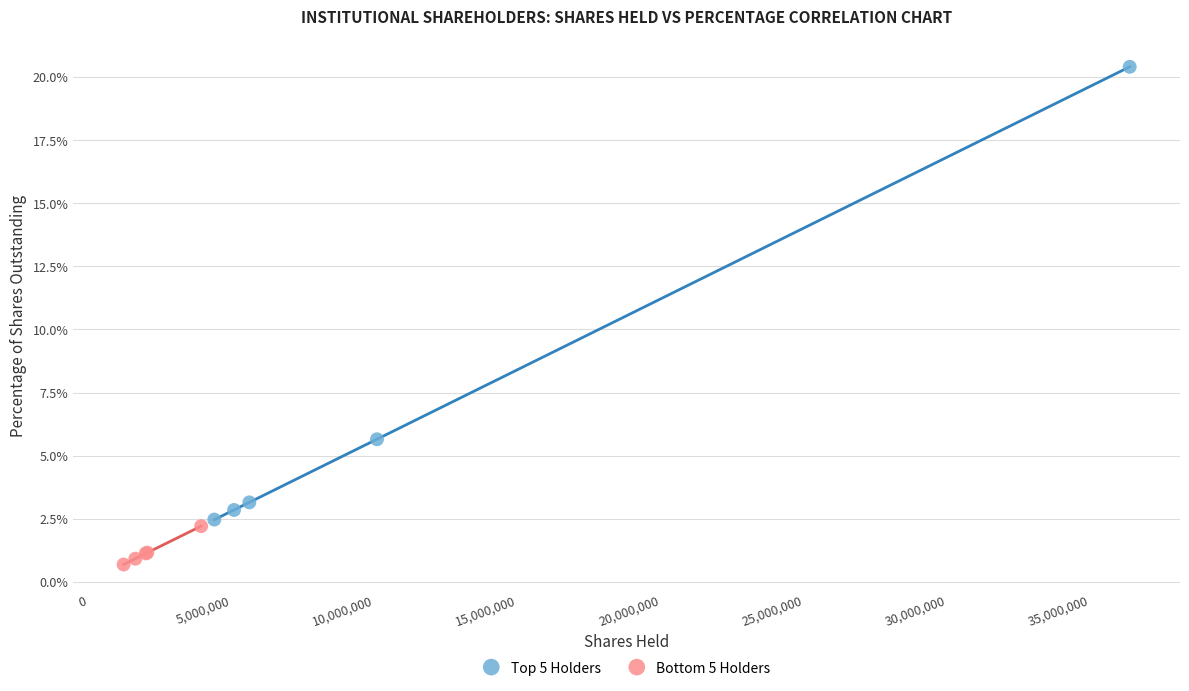

Which series contains the highest Y value?

Top 5 Holders